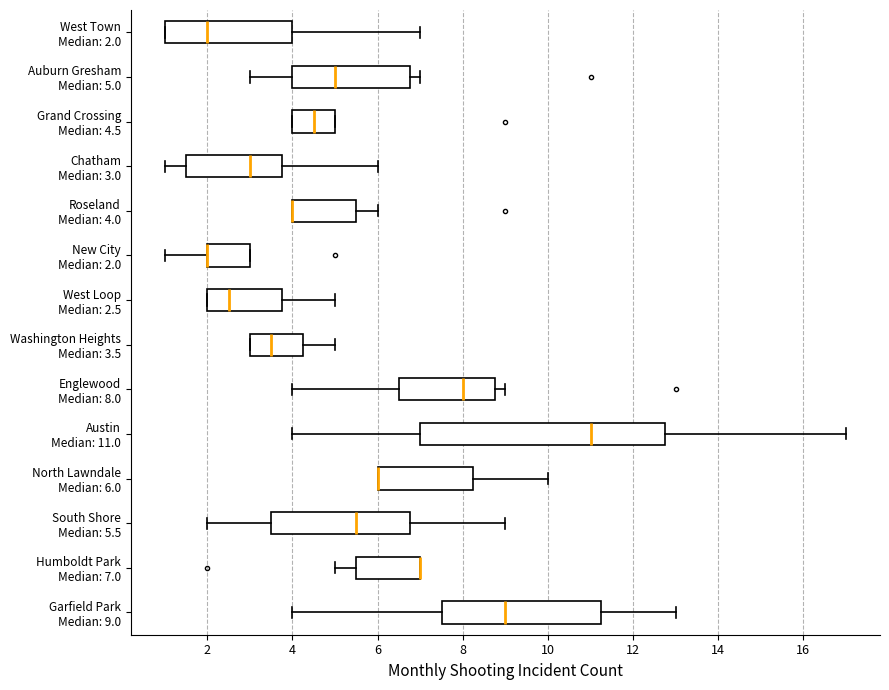

Comparing the boxes themselves (not the whiskers), which one is the widest?

Austin Median: 11.0